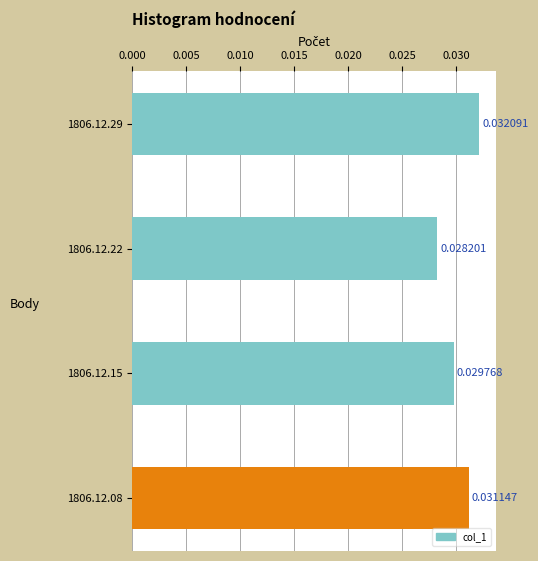

Between 1806.12.15 and 1806.12.29, which is larger?

1806.12.29